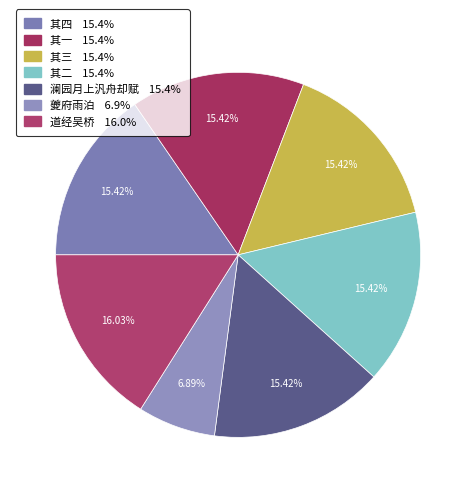

How many segments does this pie chart have?

7